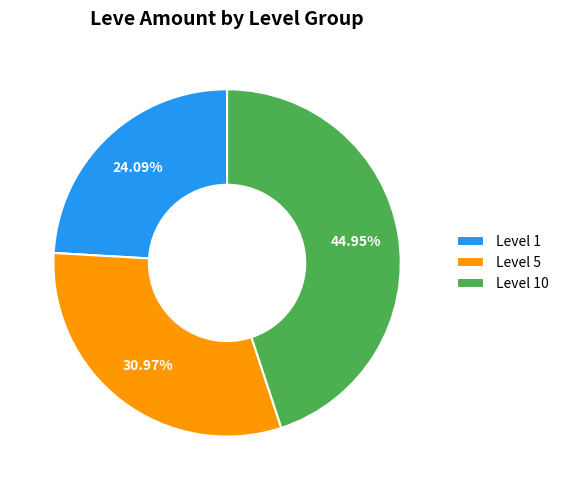

What is the largest slice in the pie chart?

Level 10